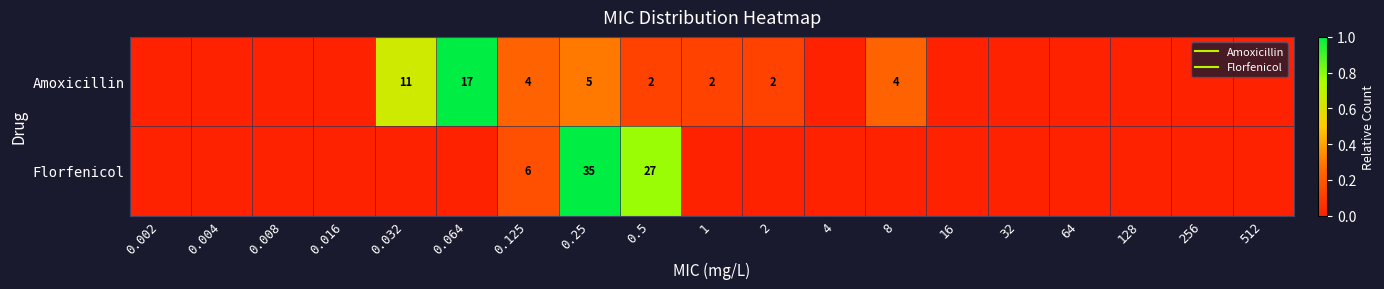

At which category is the sum across all series the highest?

0.25